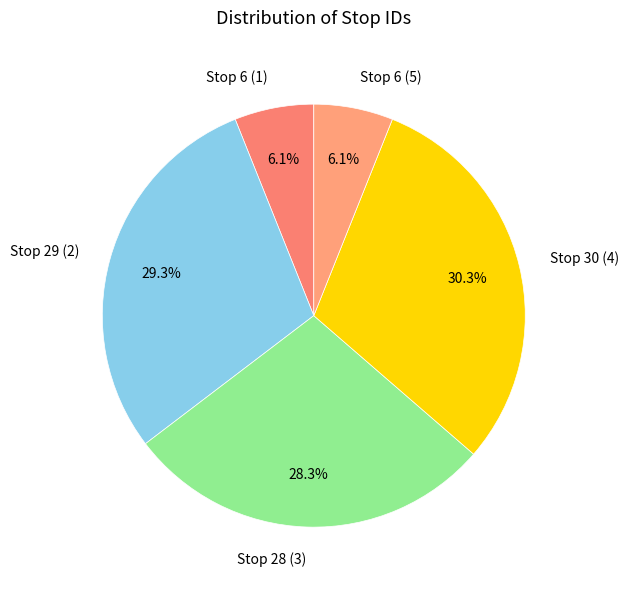

To the nearest percent, what is the combined percentage of Stop 30 (4) and Stop 6 (5)?

36%